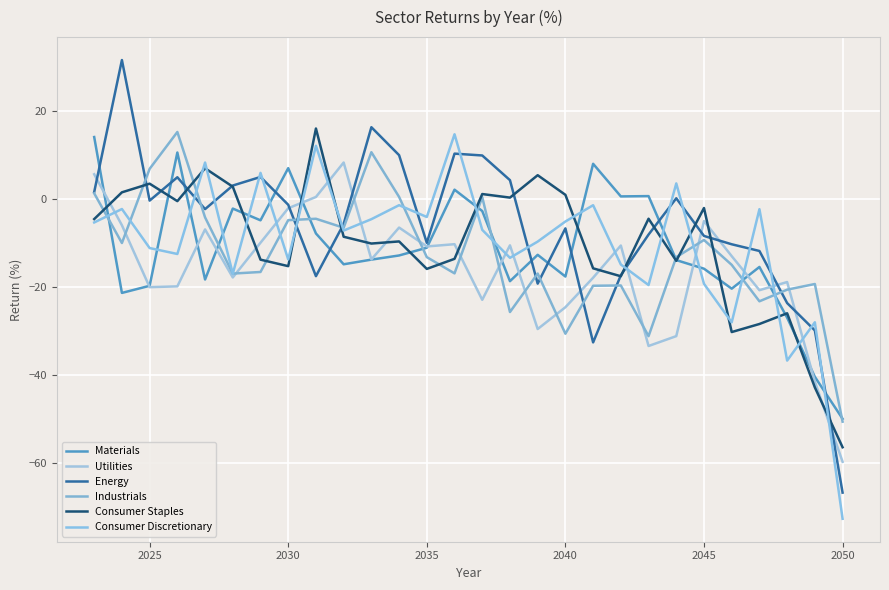

Does the chart display data point markers on the line(s)?

No